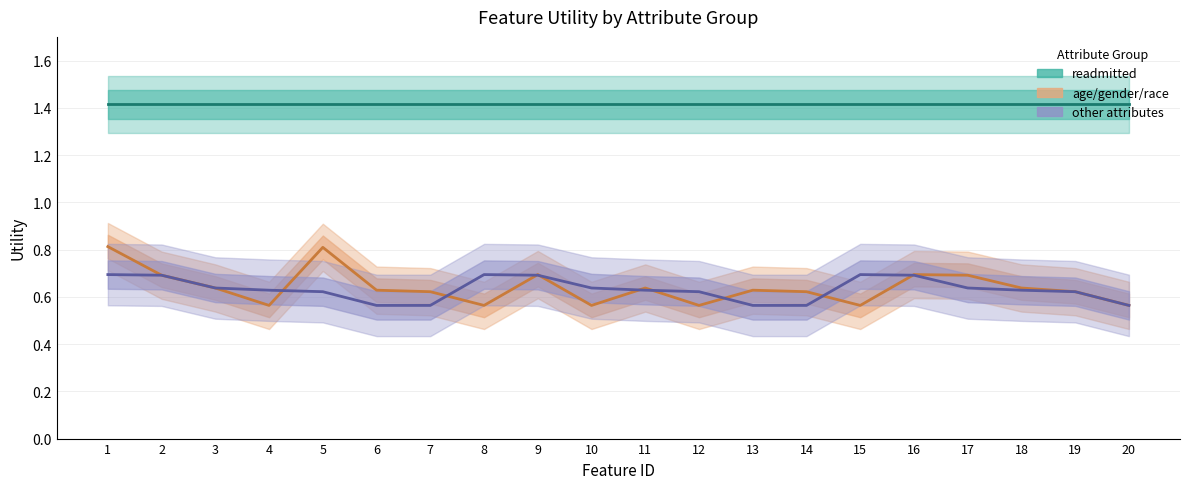

Between 2 and 3, which series saw the biggest shift?

age/gender/race